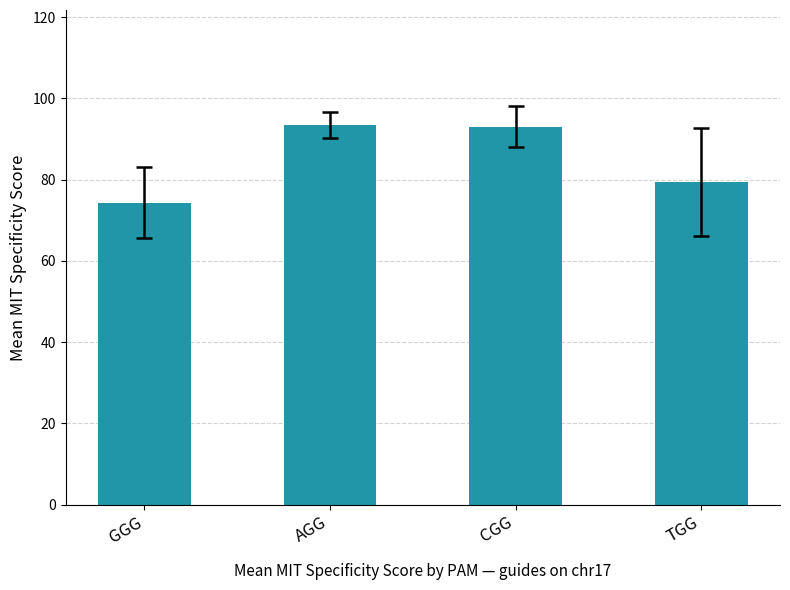

Reading right to left, what are all the values shown in this chart?

TGG=79.5	CGG=93.0	AGG=93.5	GGG=74.3